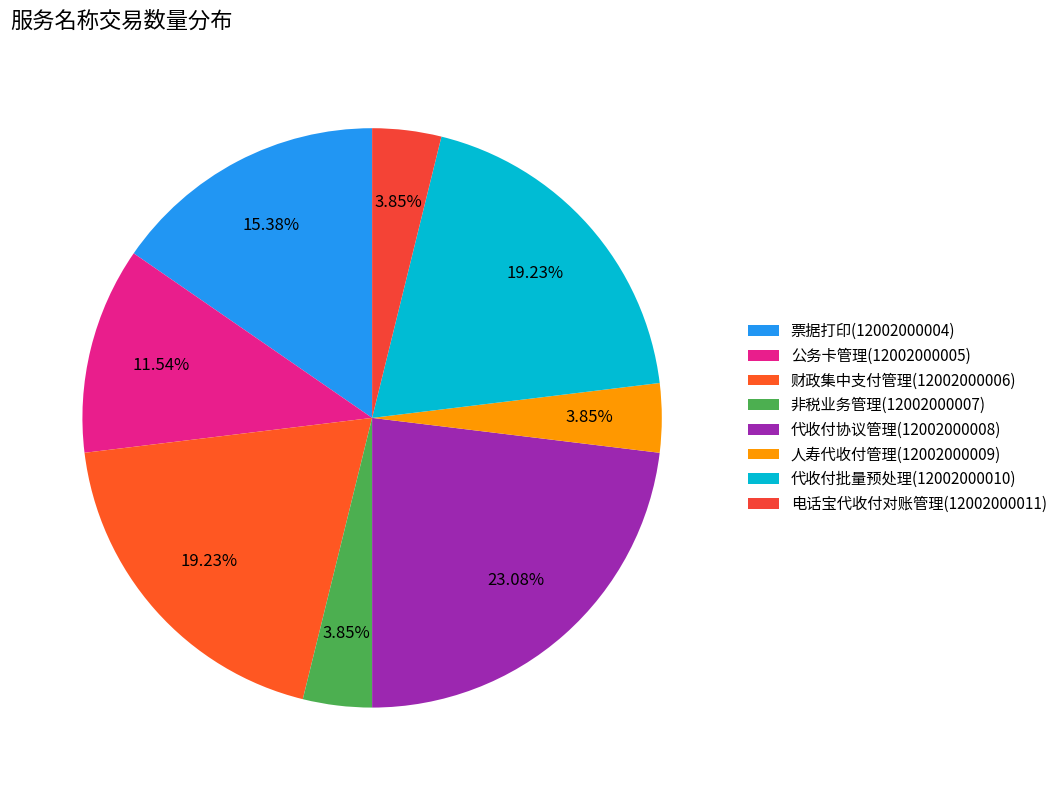

Between 电话宝代收付对账管理(12002000011) and 代收付协议管理(12002000008), which is larger?

代收付协议管理(12002000008)